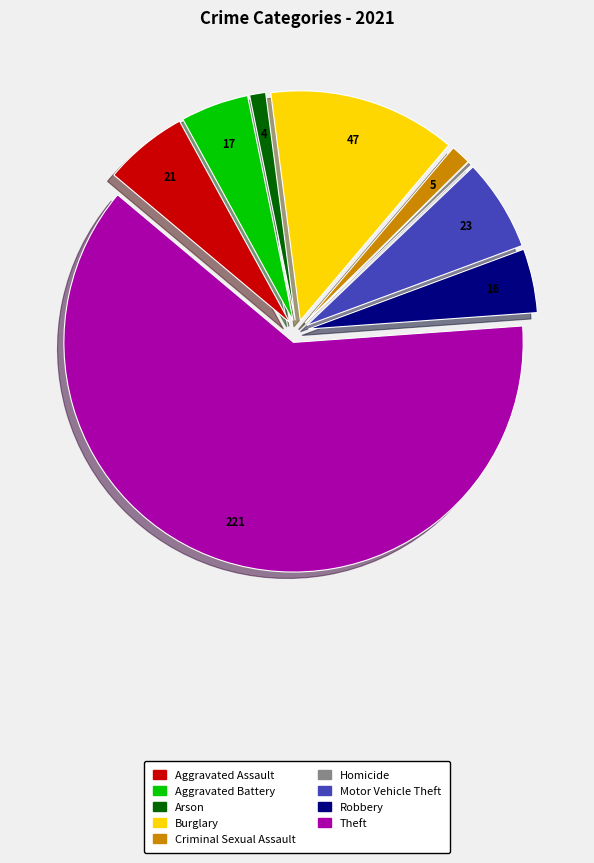

Is it true that Theft is 62% of the pie?

True